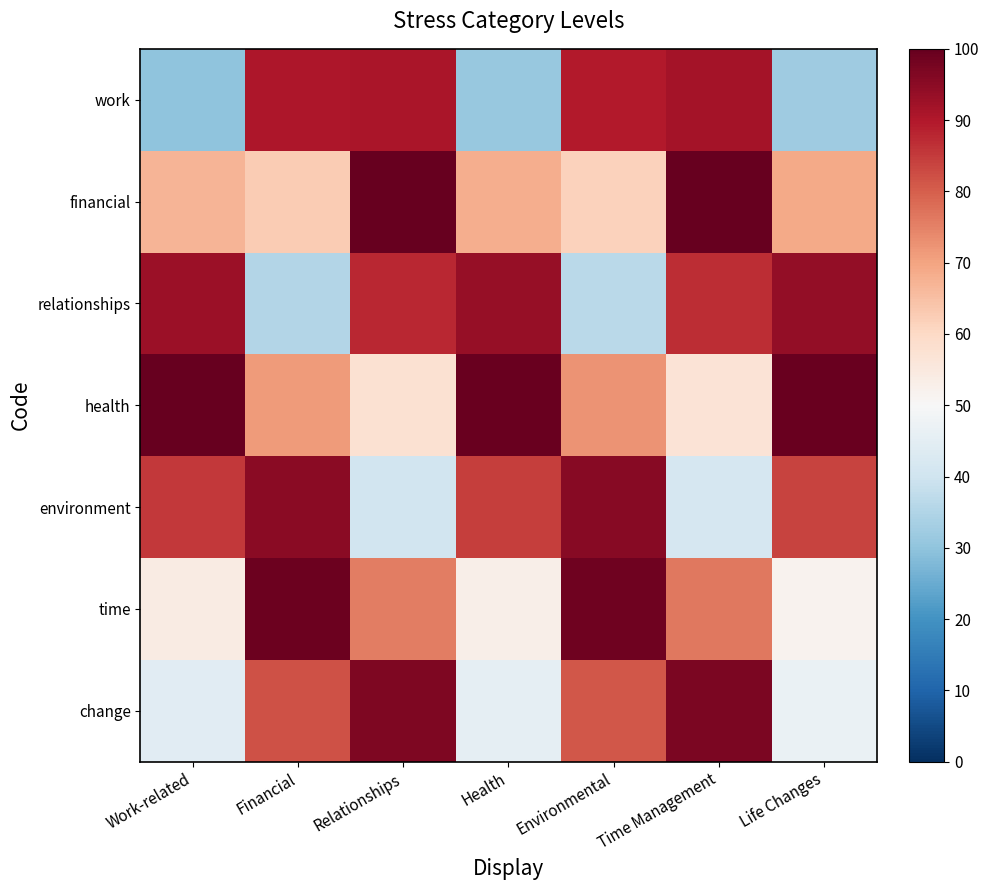

Between Work-related and Health, which is larger?

Health